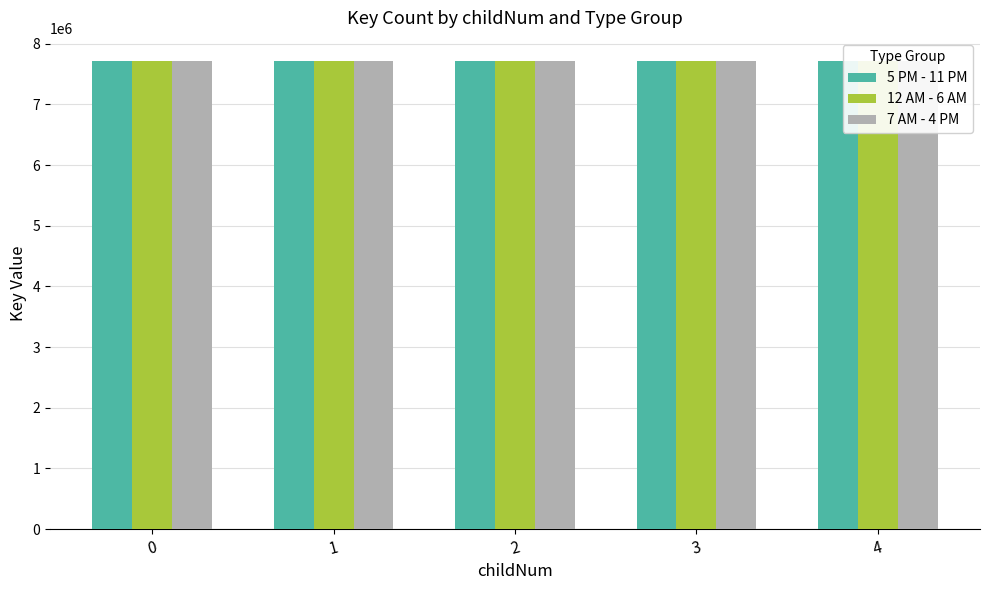

What is the sum of the 12 AM - 6 AM values at 3 and 0?

15418830